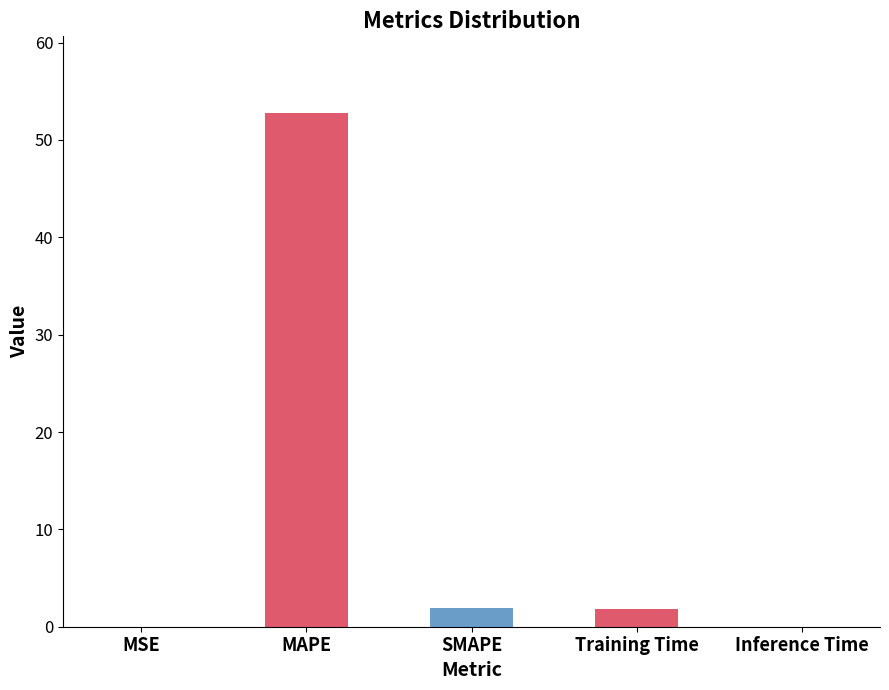

Between MAPE and Inference Time, which is larger?

MAPE